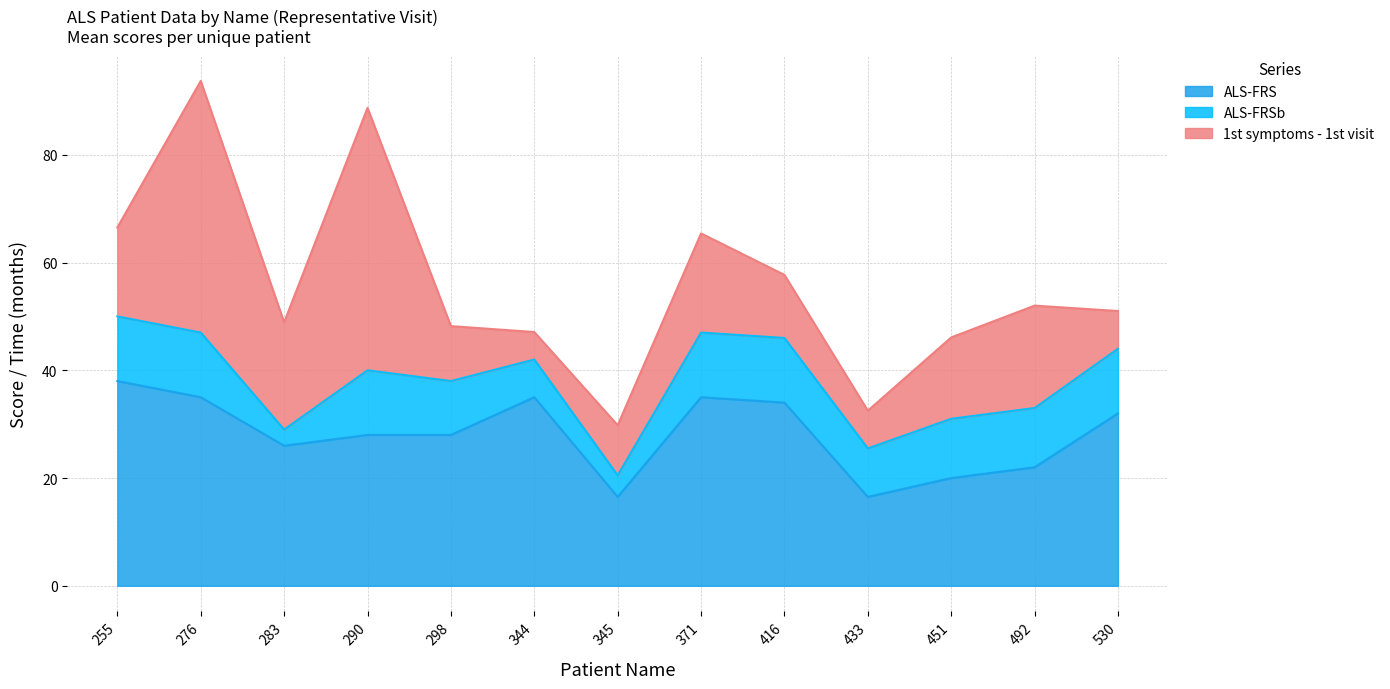

List the series in order of their peak value, lowest first.

ALS-FRSb, ALS-FRS, 1st symptoms - 1st visit